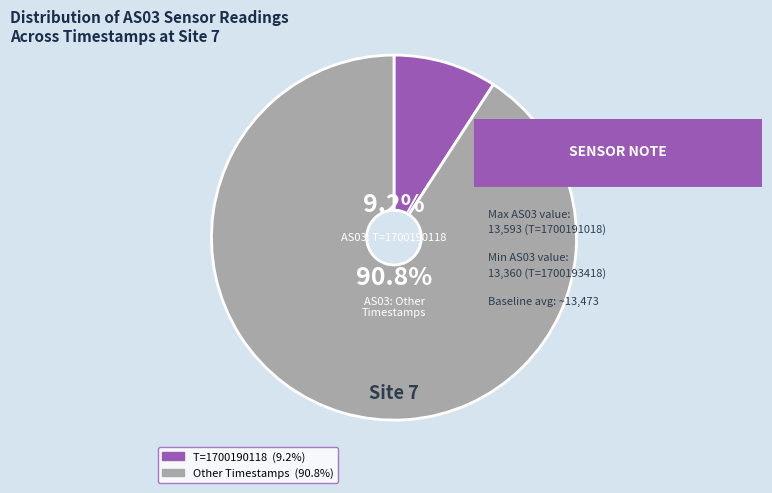

Does any single category account for the majority?

Yes